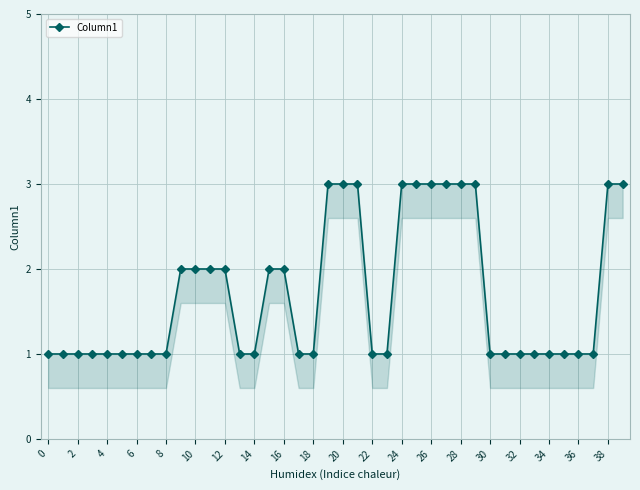

What is the change in value from 28 to 35?

-2